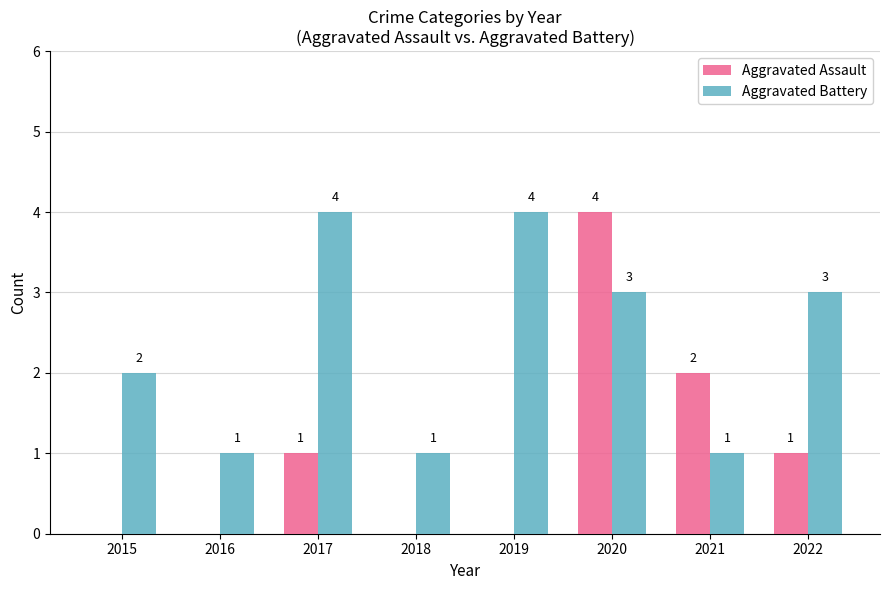

Count the number of data series in this chart.

2